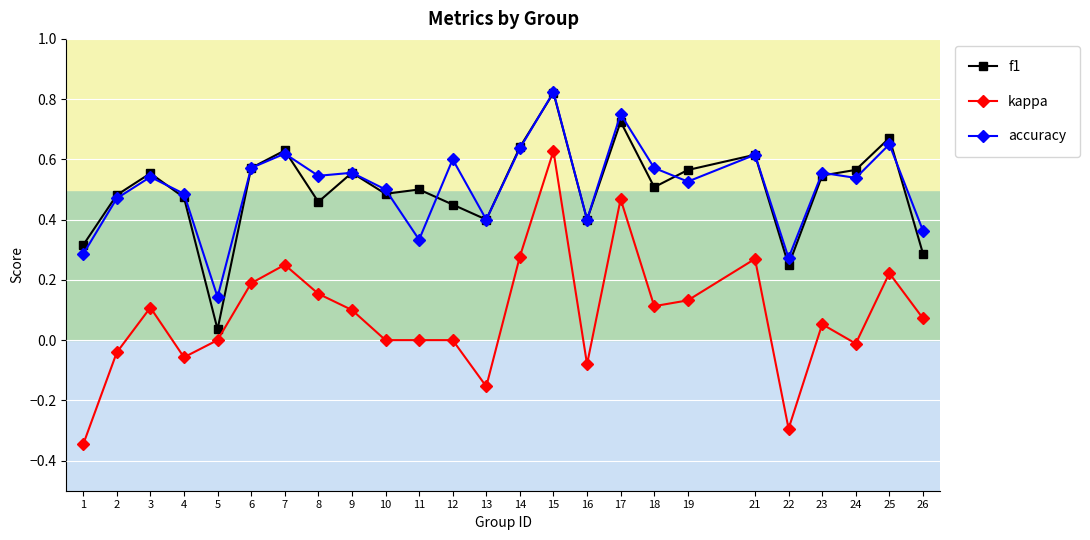

What are all the series names shown in the legend?

f1, kappa, accuracy